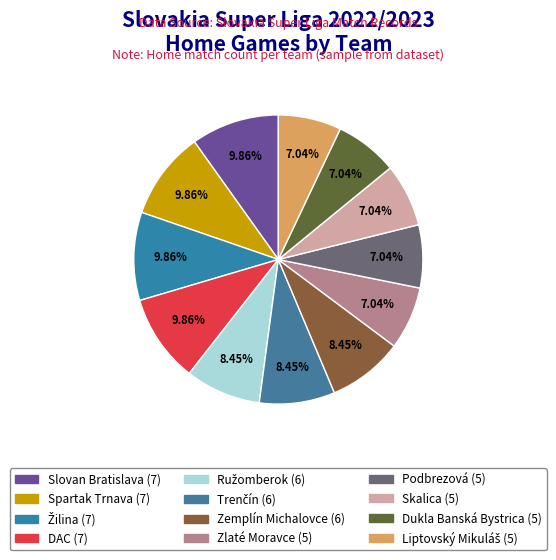

Is Zlaté Moravce the majority of the pie?

No